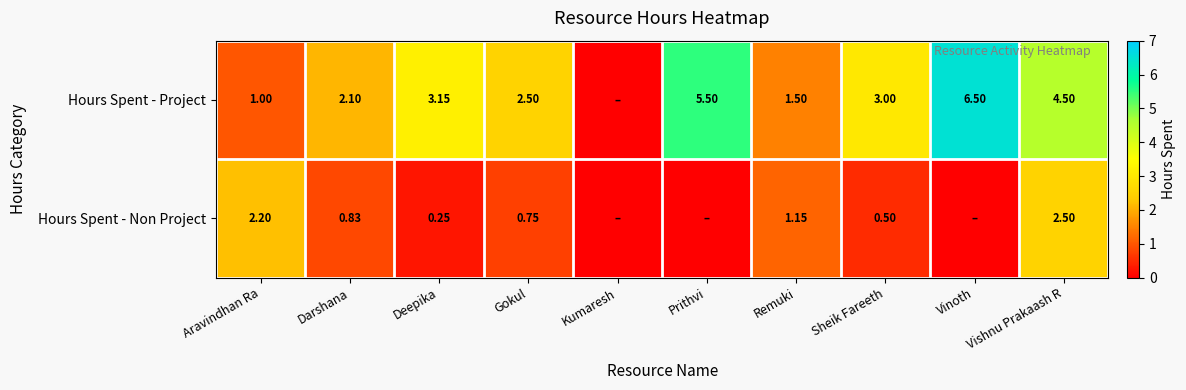

How many data points does each series have?

10